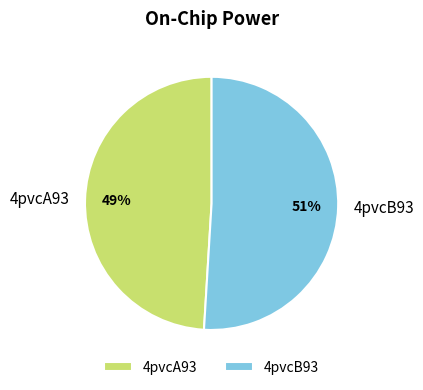

Rank the categories by value from lowest to highest.

4pvcA93, 4pvcB93